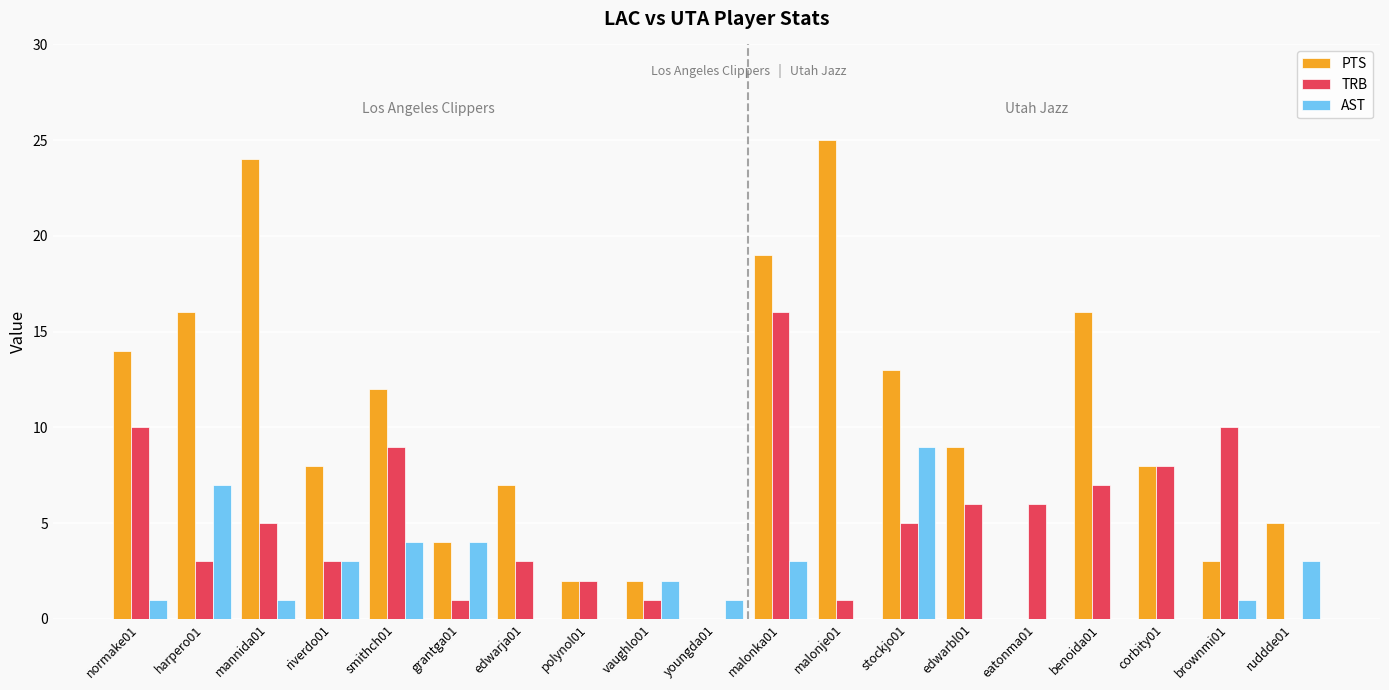

What is the sum of the AST values at malonka01 and corbity01?

3